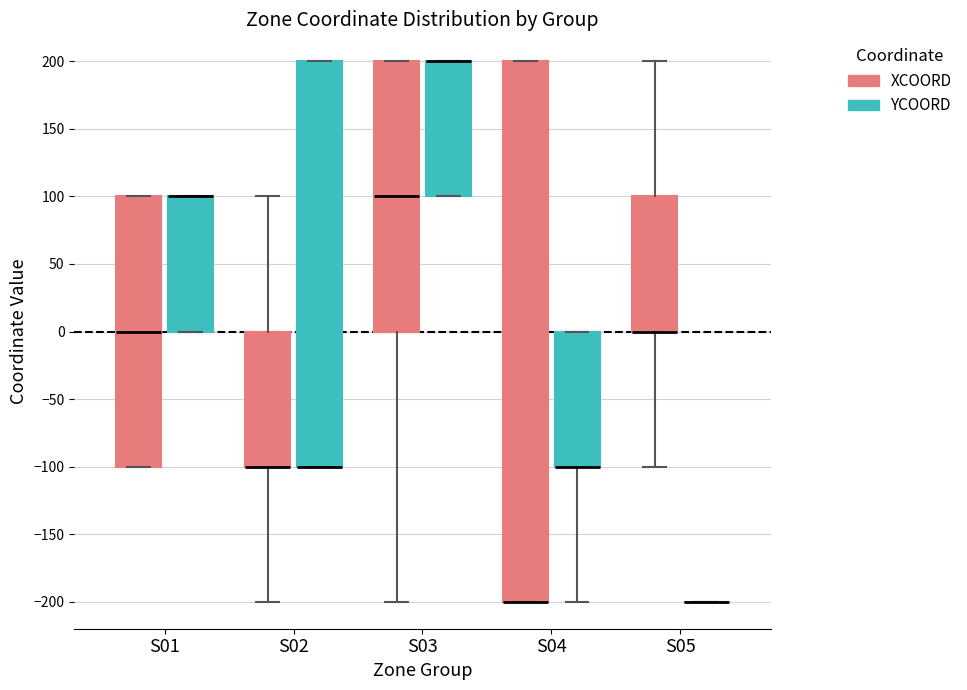

Where is the lower edge of the box for S04 (XCOORD) on the y-axis? The values are not printed on the chart, so give them approximately, as read against the axis.

-200